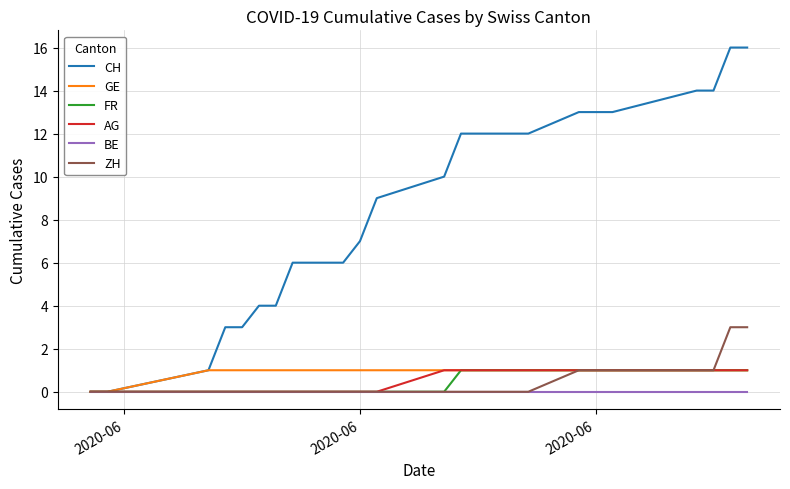

Which series has the largest total across all categories?

CH